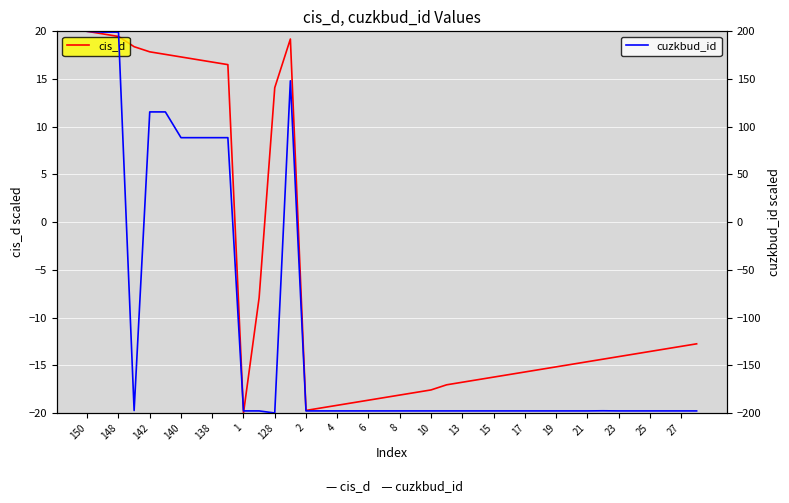

What is the value of the cuzkbud_id point at the 10th from the left?

88.6